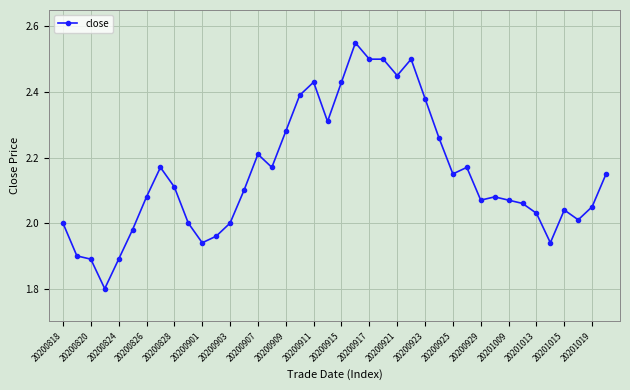

What is the minimum value shown in the chart?

1.8